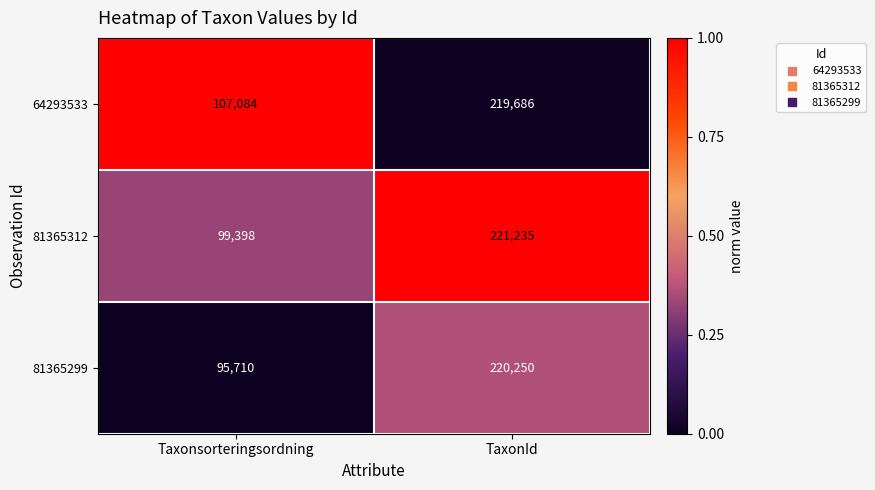

At TaxonId, list the series in order from largest to smallest.

81365312, 81365299, 64293533